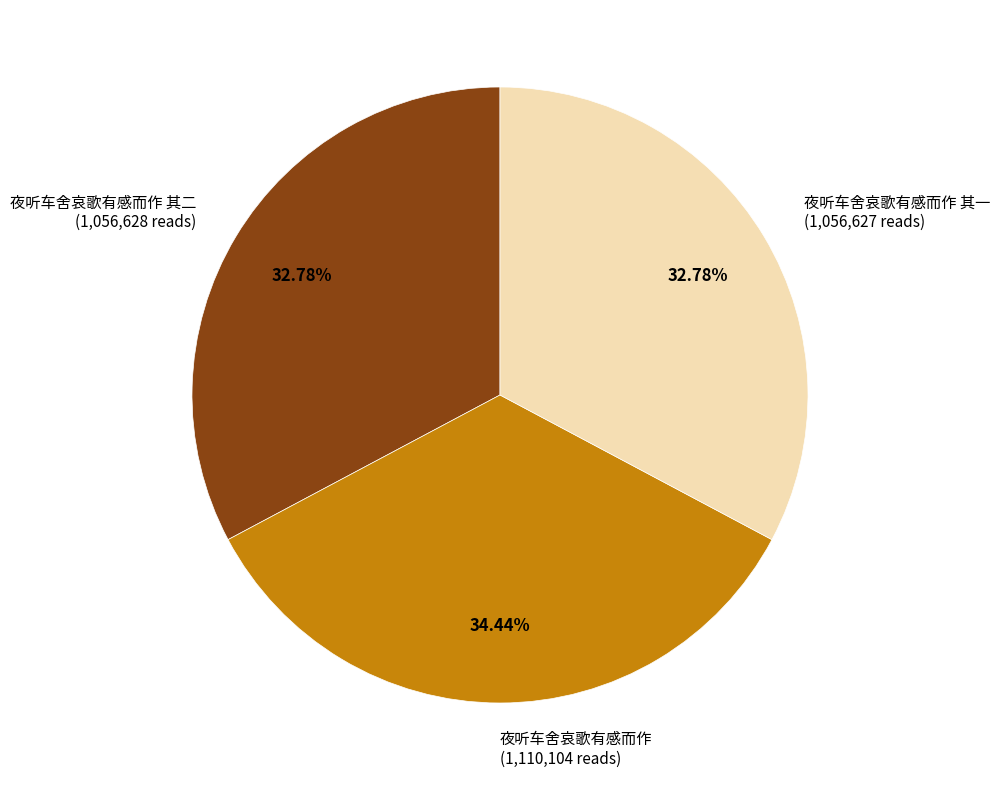

To the nearest percent, what is the combined percentage of 夜听车舍哀歌有感而作 and 夜听车舍哀歌有感而作 其二?

67%